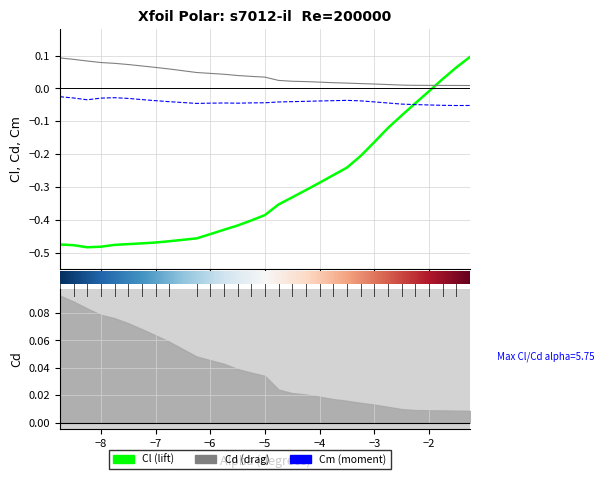

Reading right to left, what are all the values shown in this chart?

Cl: 0.1	0.1	0.0	-0.0	-0.0	-0.1	-0.1	-0.2	-0.2	-0.2	-0.3	-0.3	-0.3	-0.3	-0.4	-0.4	-0.4	-0.4	-0.4	-0.4	-0.5	-0.5	-0.5	-0.5	-0.5	-0.5	-0.5	-0.5	-0.5	-0.5
Cd: 0.0	0.0	0.0	0.0	0.0	0.0	0.0	0.0	0.0	0.0	0.0	0.0	0.0	0.0	0.0	0.0	0.0	0.0	0.0	0.0	0.0	0.1	0.1	0.1	0.1	0.1	0.1	0.1	0.1	0.1
Cm: -0.1	-0.1	-0.1	-0.1	-0.0	-0.0	-0.0	-0.0	-0.0	-0.0	-0.0	-0.0	-0.0	-0.0	-0.0	-0.0	-0.0	-0.0	-0.0	-0.0	-0.0	-0.0	-0.0	-0.0	-0.0	-0.0	-0.0	-0.0	-0.0	-0.0